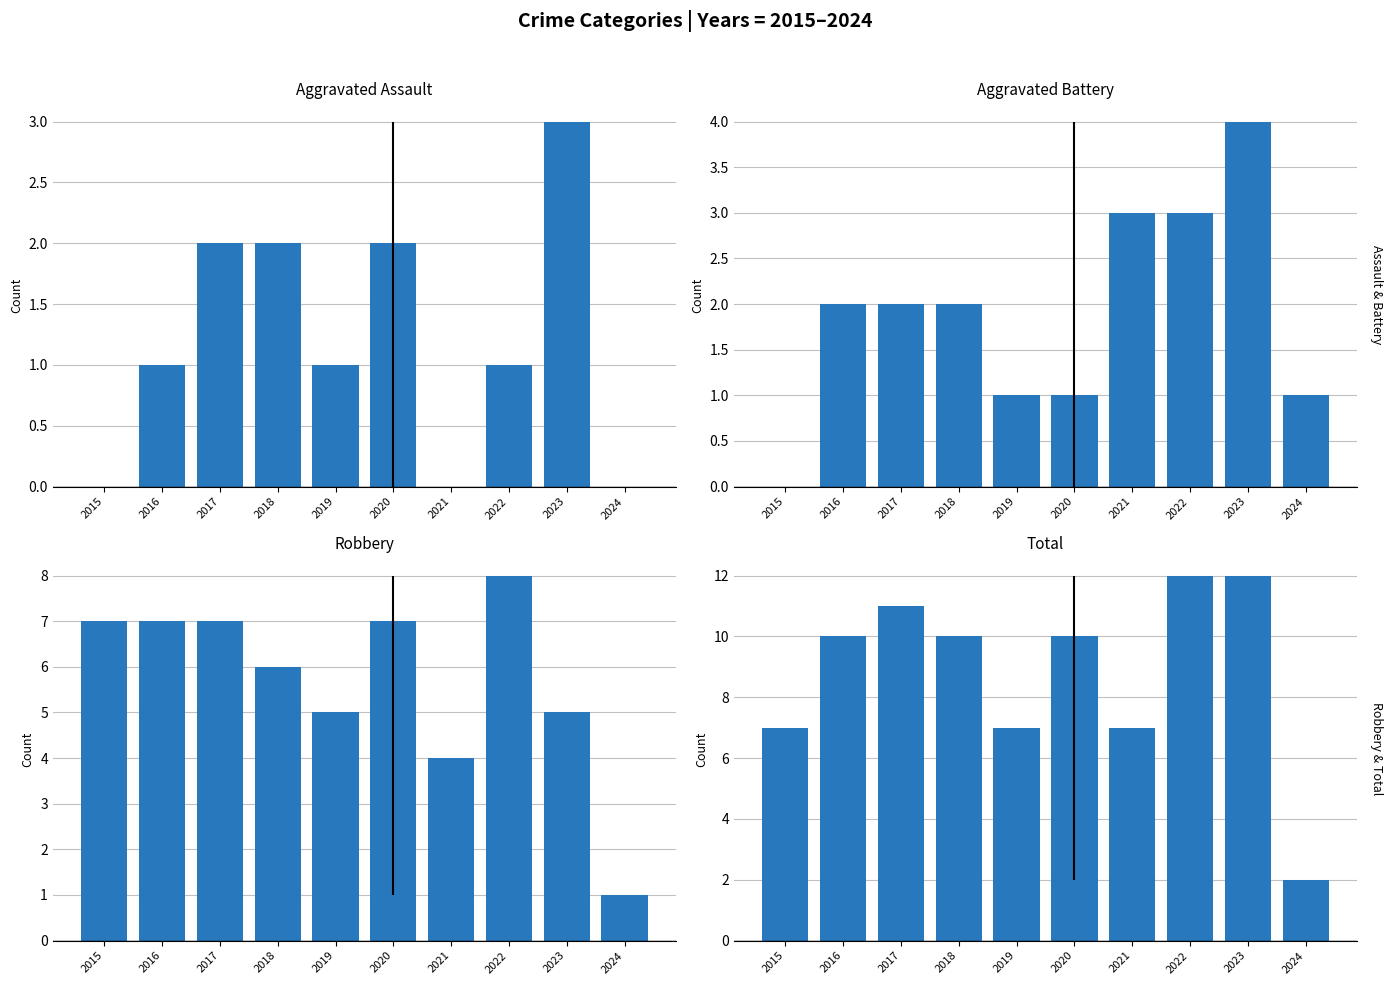

List the labels in order of Total value, smallest first.

2024, 2015, 2019, 2021, 2016, 2018, 2020, 2017, 2022, 2023